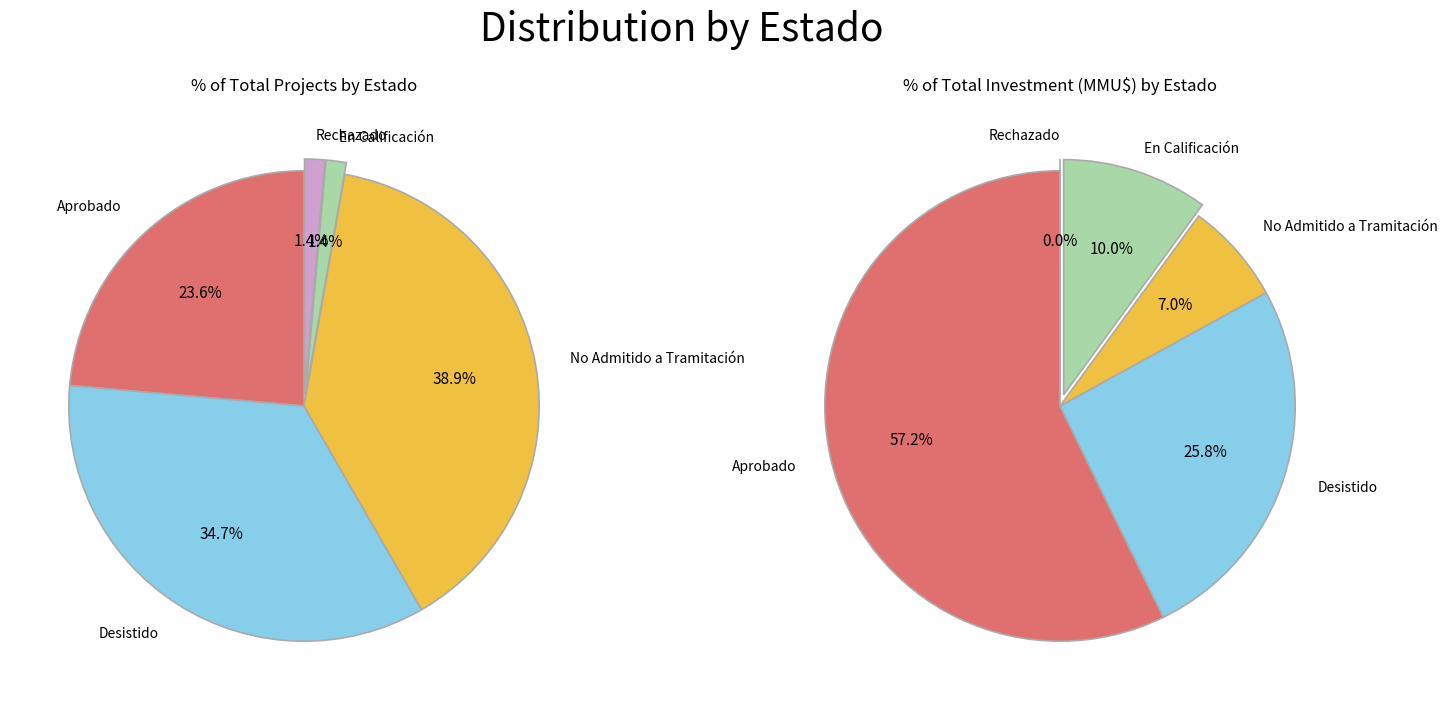

Is the sum of Desistido and No Admitido a Tramitación greater than half?

Yes